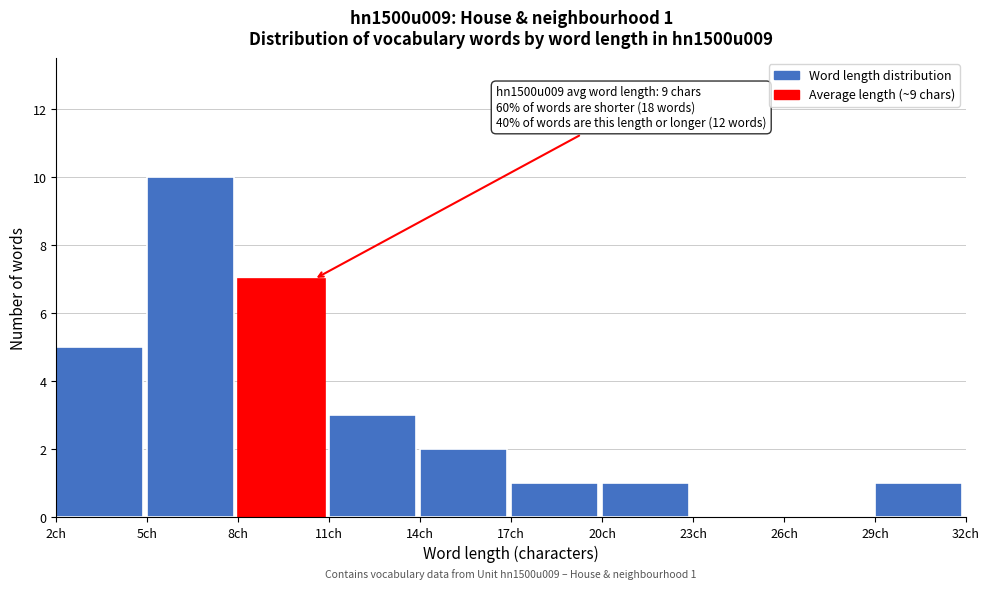

Which range on the x-axis has the tallest bar?

5 to 8